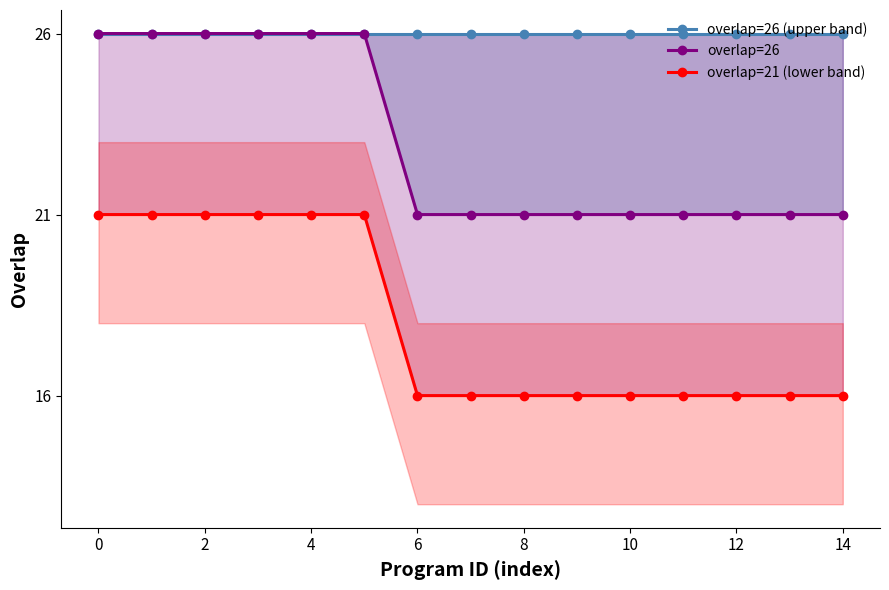

Does the chart display data point markers on the line(s)?

Yes